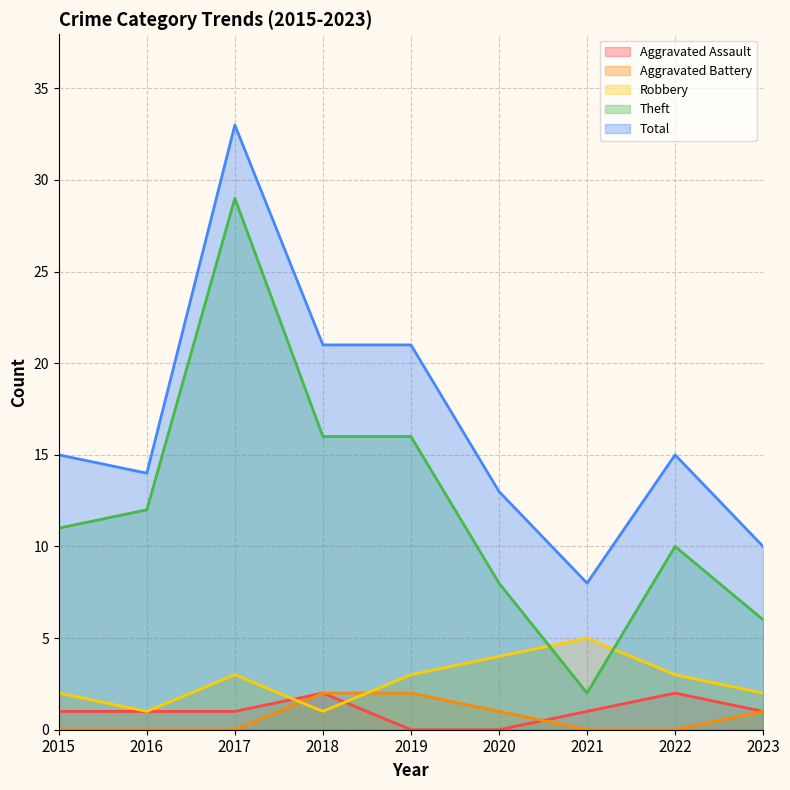

True or false: Robbery has more than 0 interior local peaks.

True